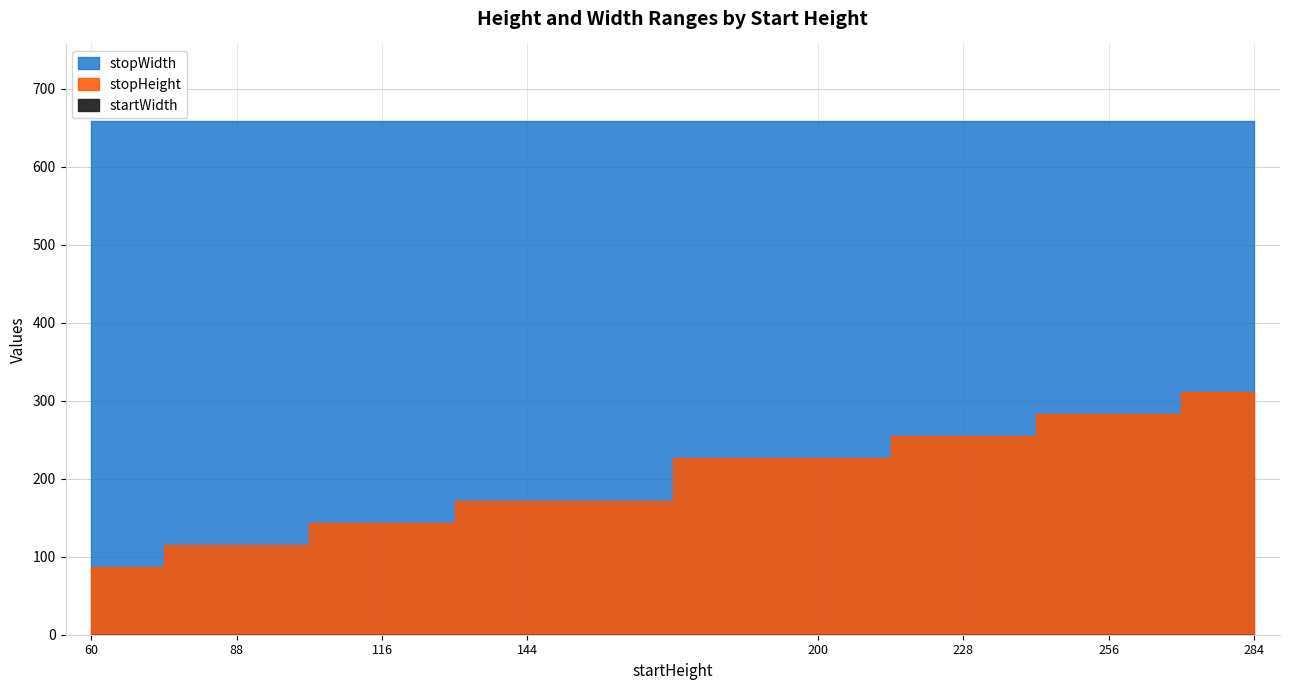

Rank the series at 284 from highest to lowest value.

stopWidth, stopHeight, startWidth